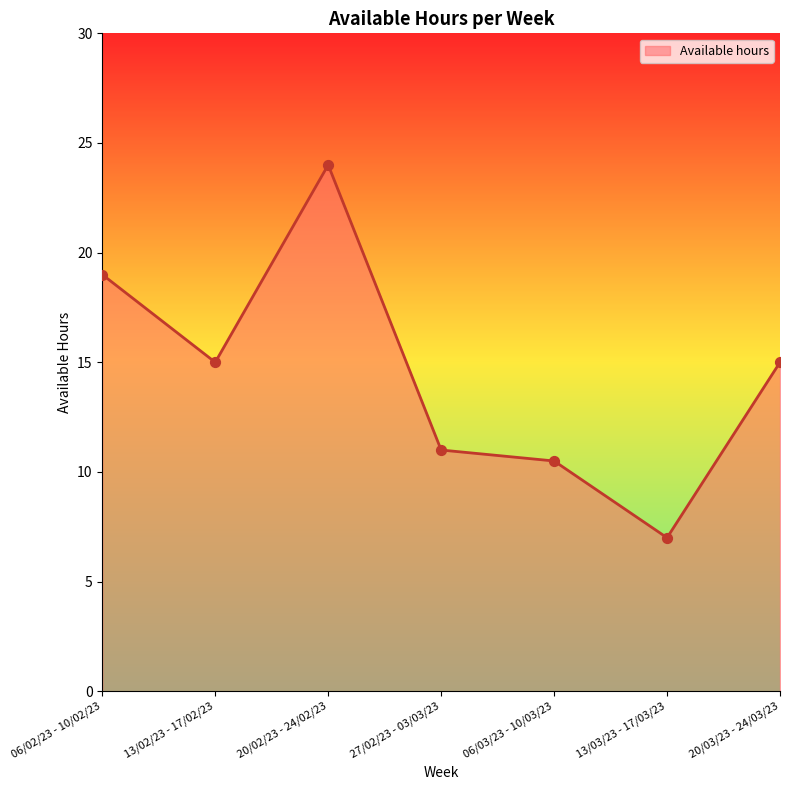

What is the ratio of the value at 13/03/23 - 17/03/23 to the value at 27/02/23 - 03/03/23?

0.6